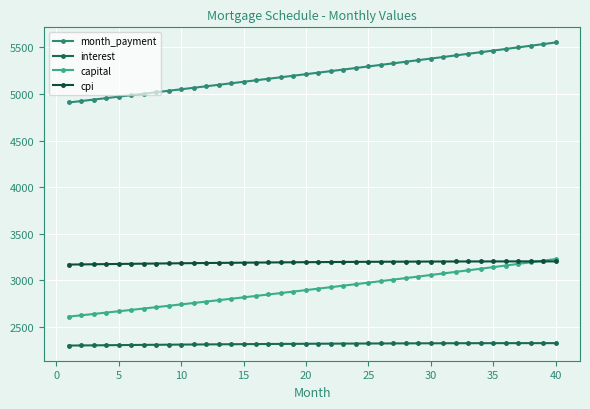

True or false: month_payment has more than 2 interior local peaks.

False